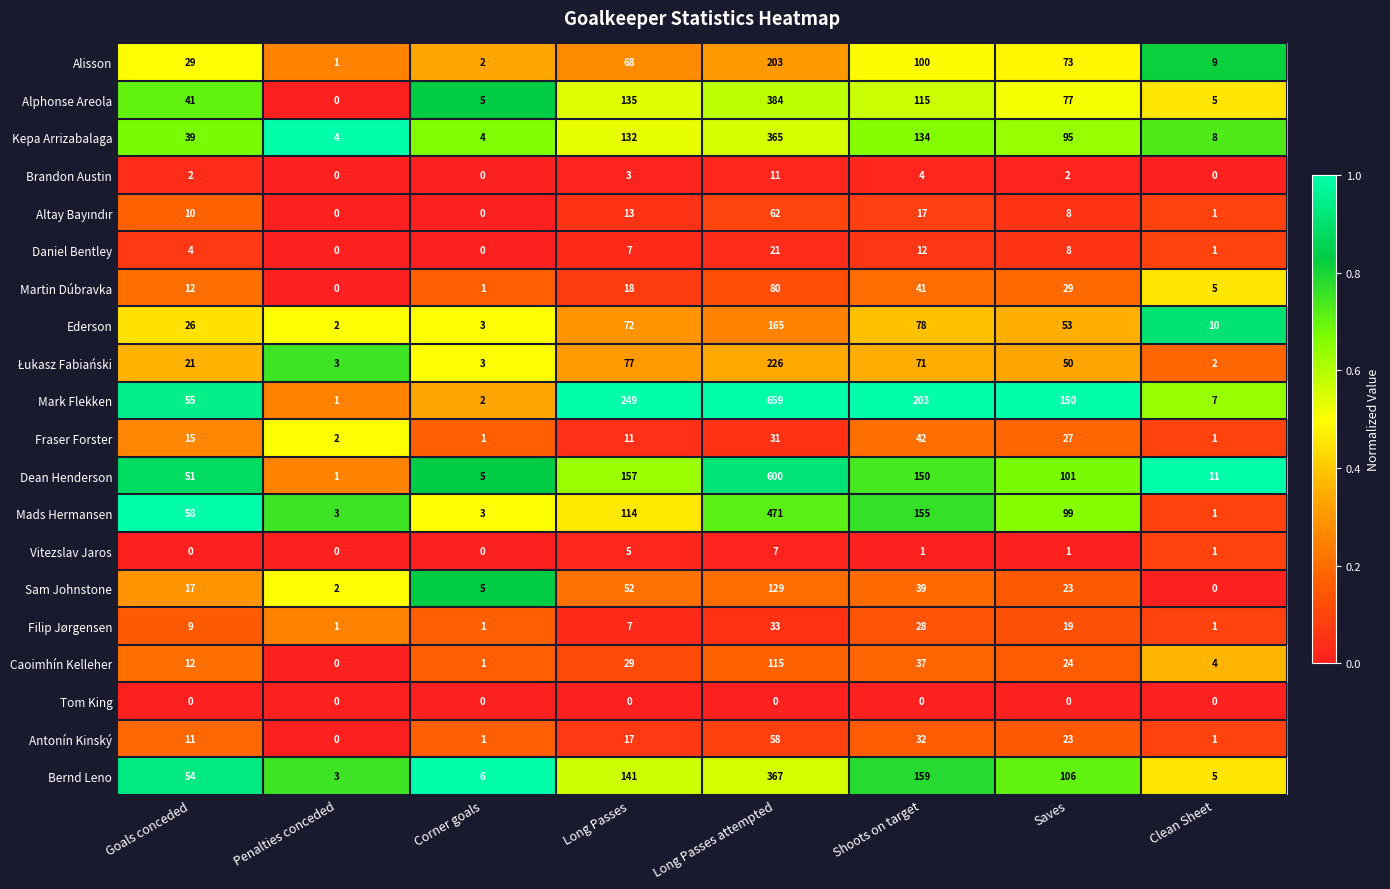

Which series has the widest spread of values?

Mark Flekken